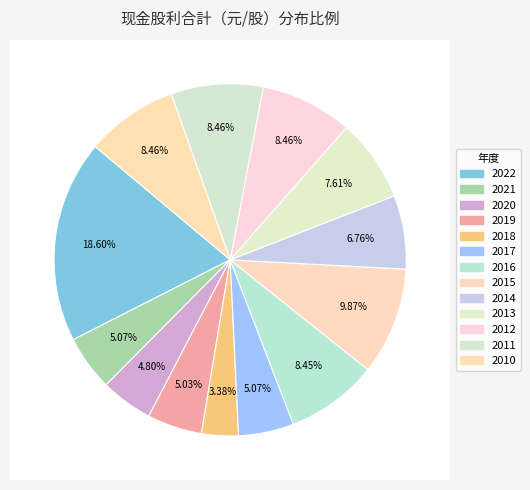

Does 2017 represent more than half of the total?

No